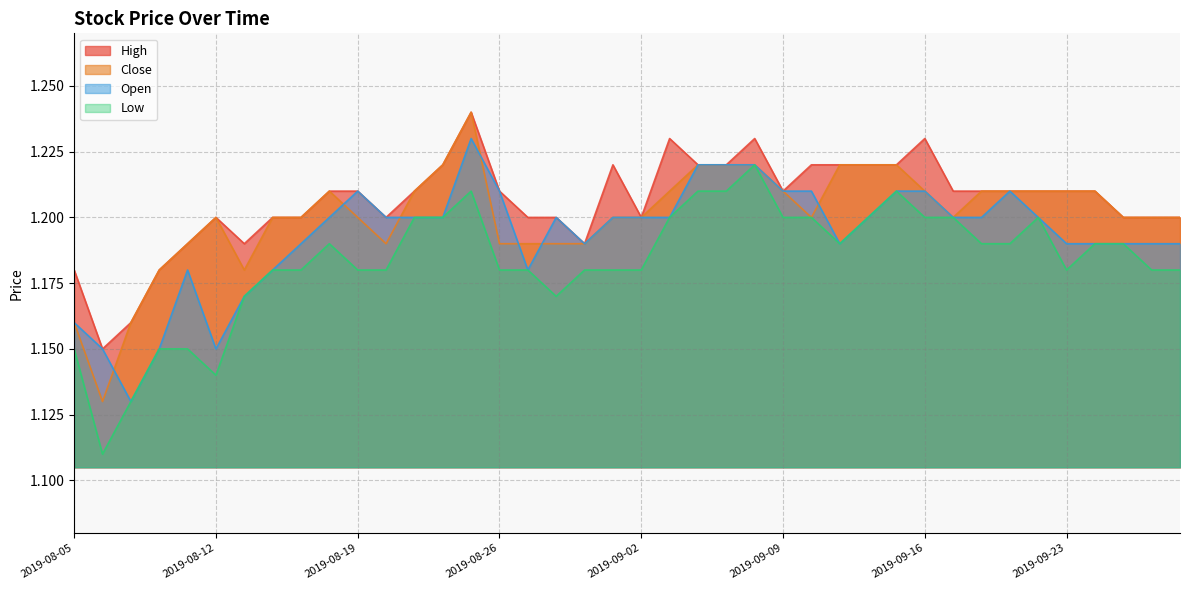

What is the label of the 14th point from the left?

2019-08-22